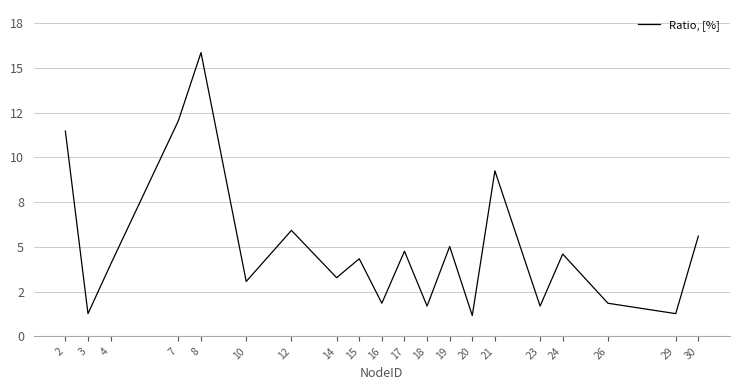

List the labels in order of value, smallest first.

20, 3, 29, 18, 23, 16, 26, 10, 14, 4, 15, 24, 17, 19, 30, 12, 21, 2, 7, 8